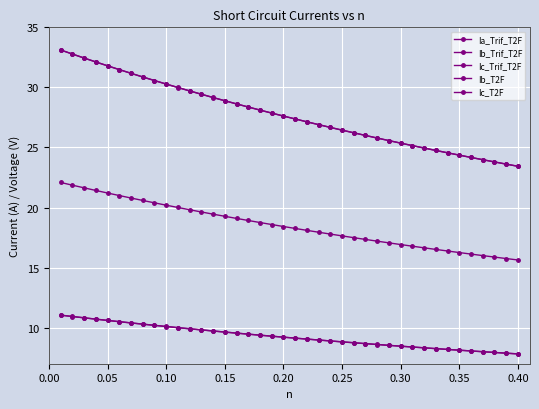

How many distinct data groups are displayed?

5